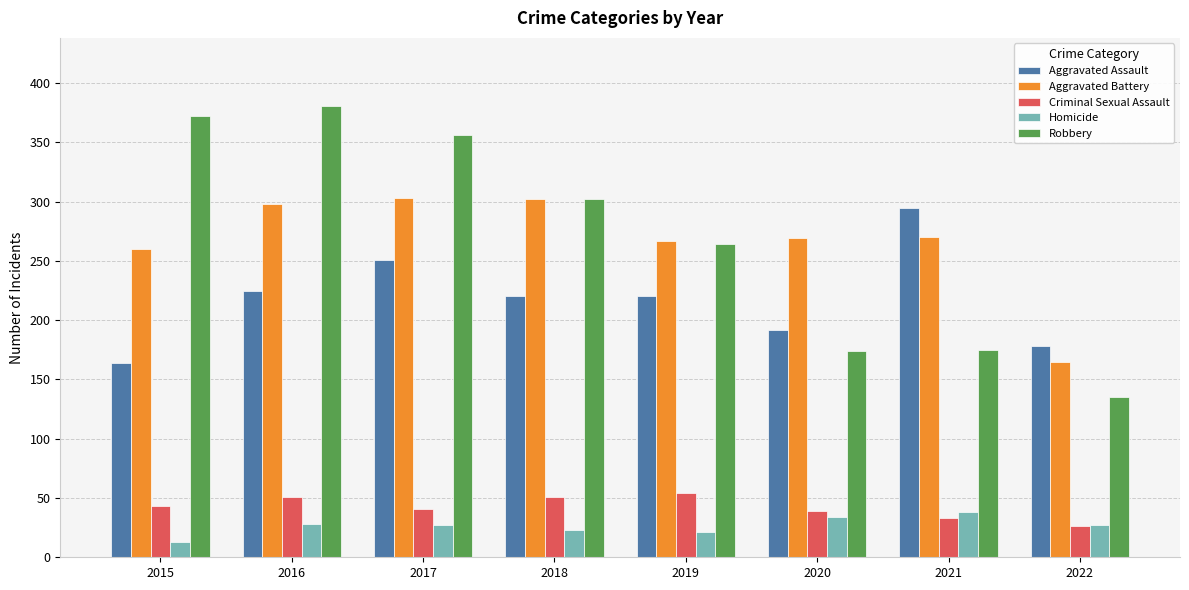

At which label is Aggravated Assault closest to 229?

2016